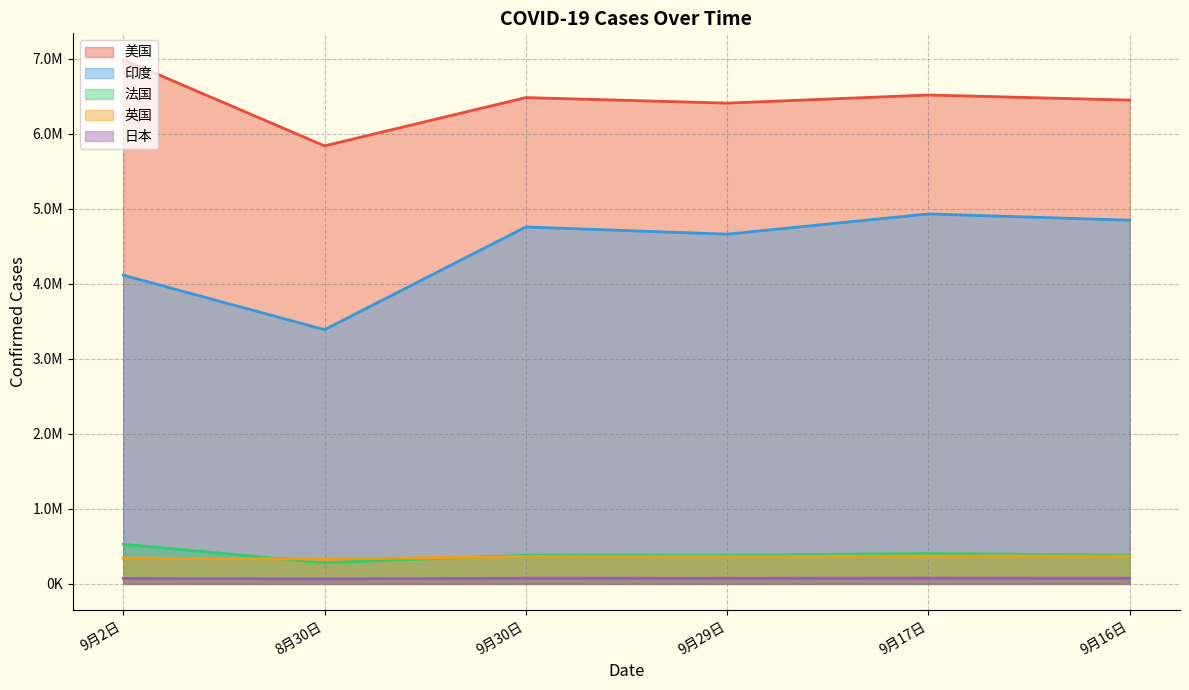

Reading left to right, what are all the values shown in this chart?

美国: 6987158	5837245	6480489	6406567	6514833	6446765
印度: 4113811	3387500	4756427	4659984	4930236	4846427
法国: 527889	281751	381922	382827	404782	382074
英国: 344199	330439	365190	361698	371138	368516
日本: 72724	66499	75910	75188	76445	75646